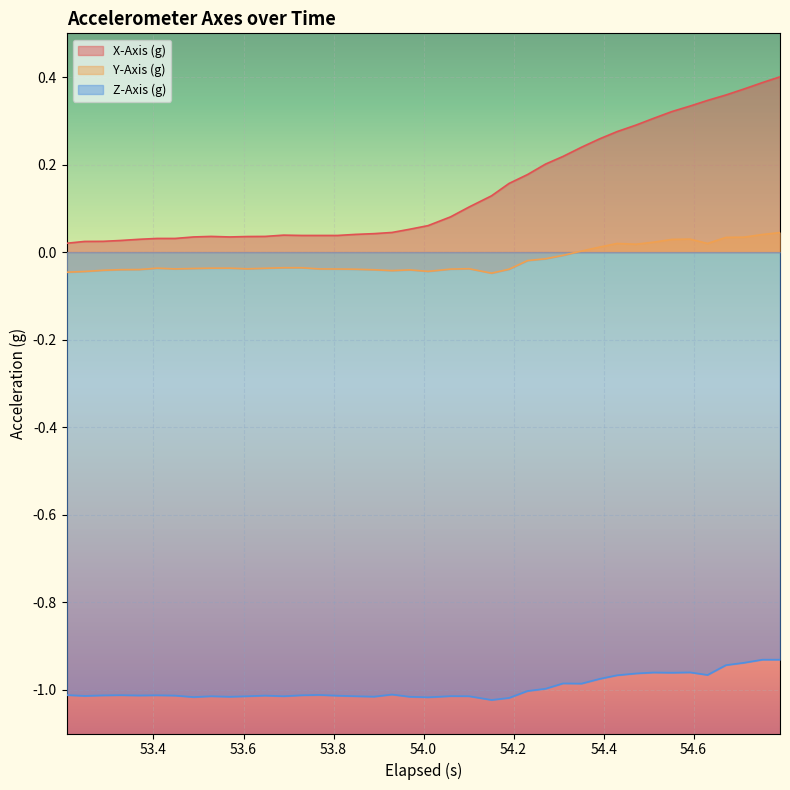

At how many categories does at least one series exceed 0?

40